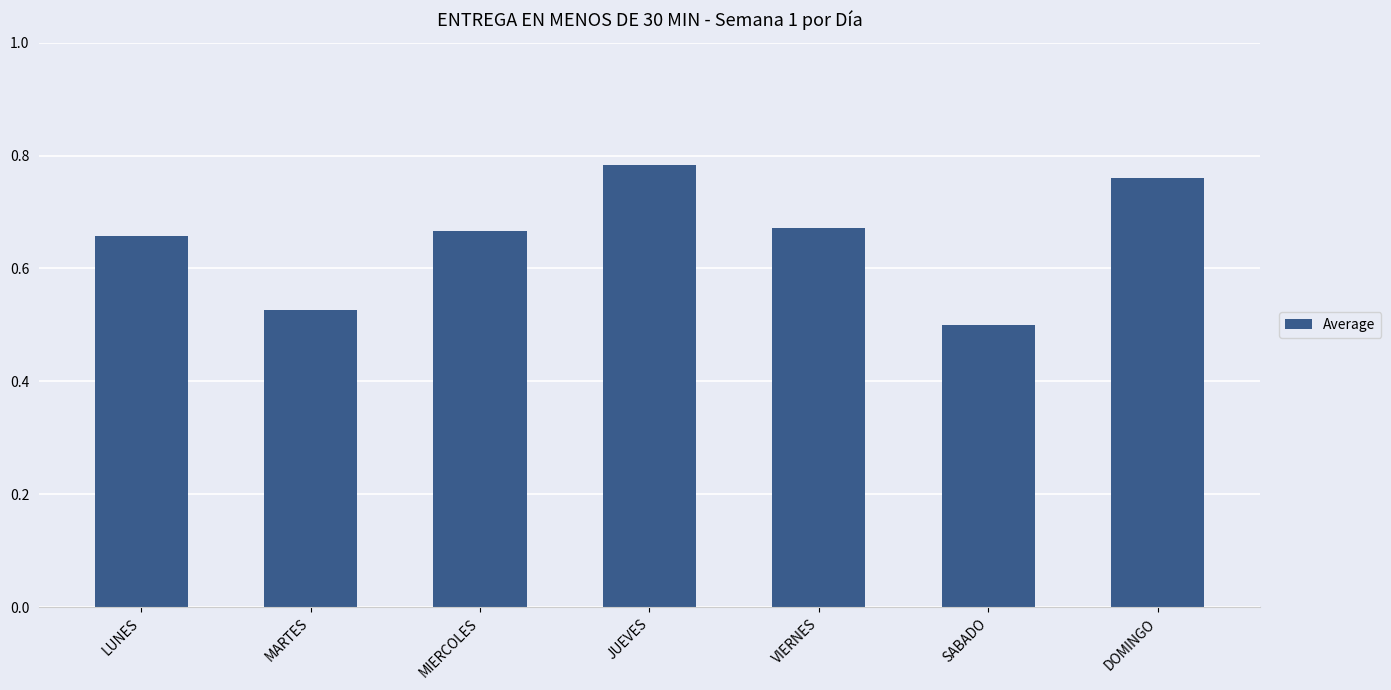

What is the sum of the values at VIERNES and MIERCOLES?

1.3